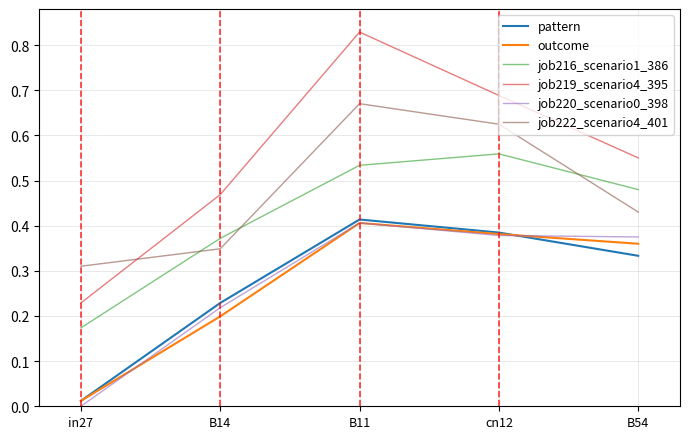

True or false: job222_scenario4_401 and outcome intersect in this chart.

False